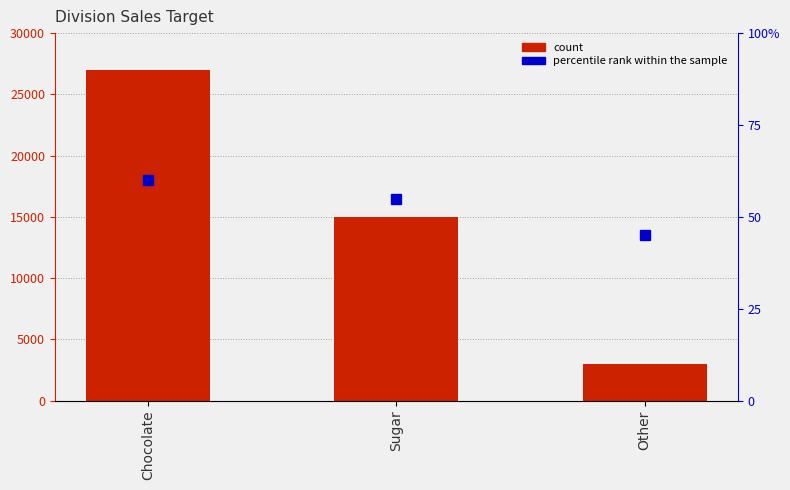

What is the difference between the Target values at Sugar and Chocolate?

12000